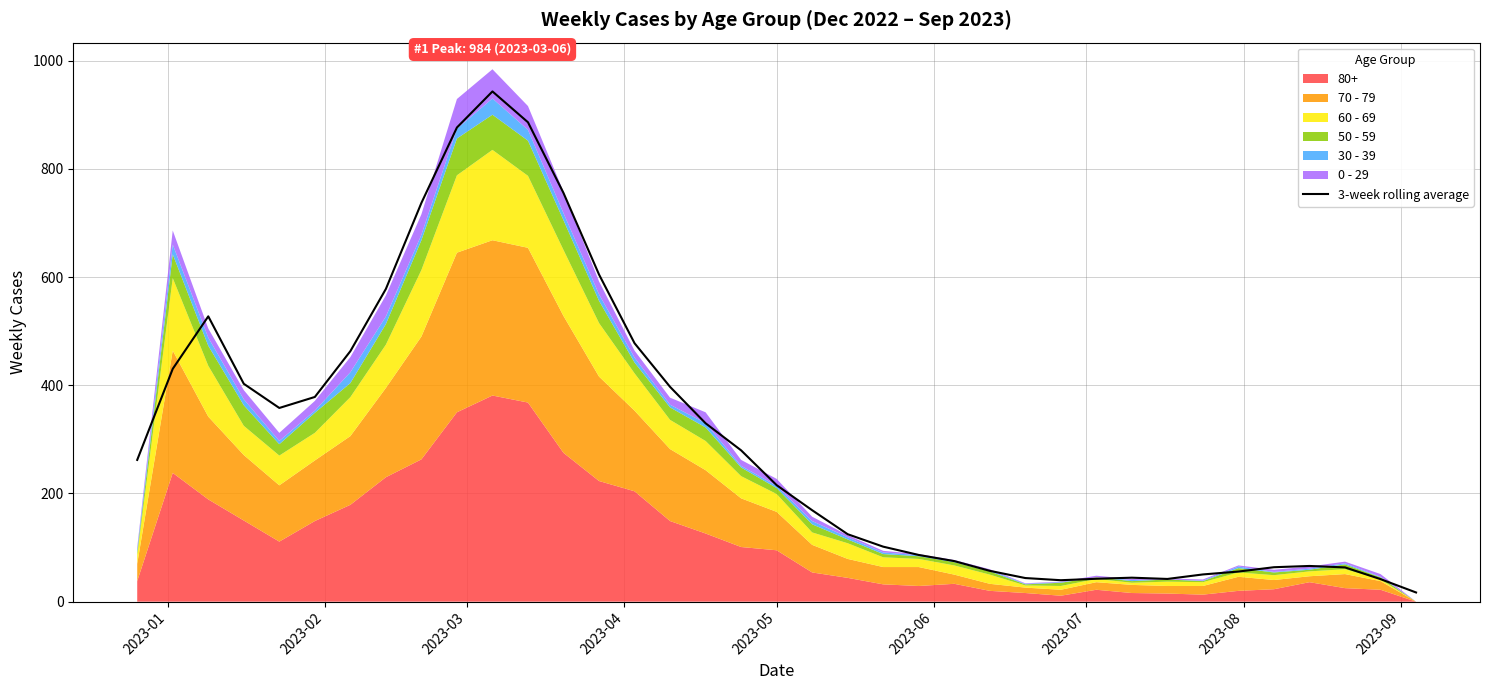

What is the greatest value displayed?

943.0